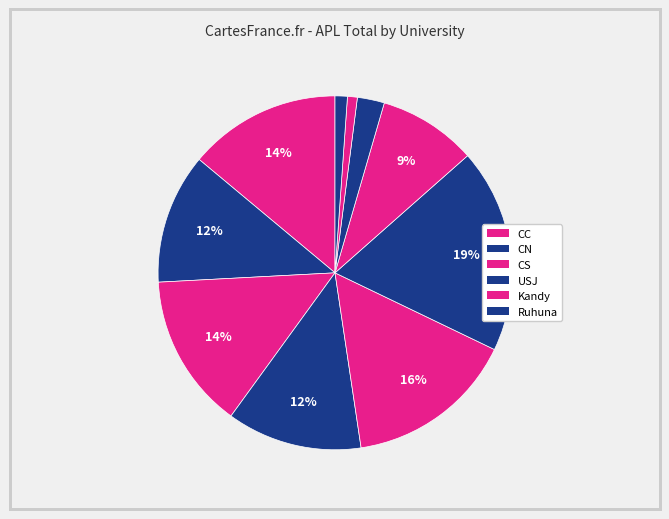

Which slice is the largest?

Ruhuna